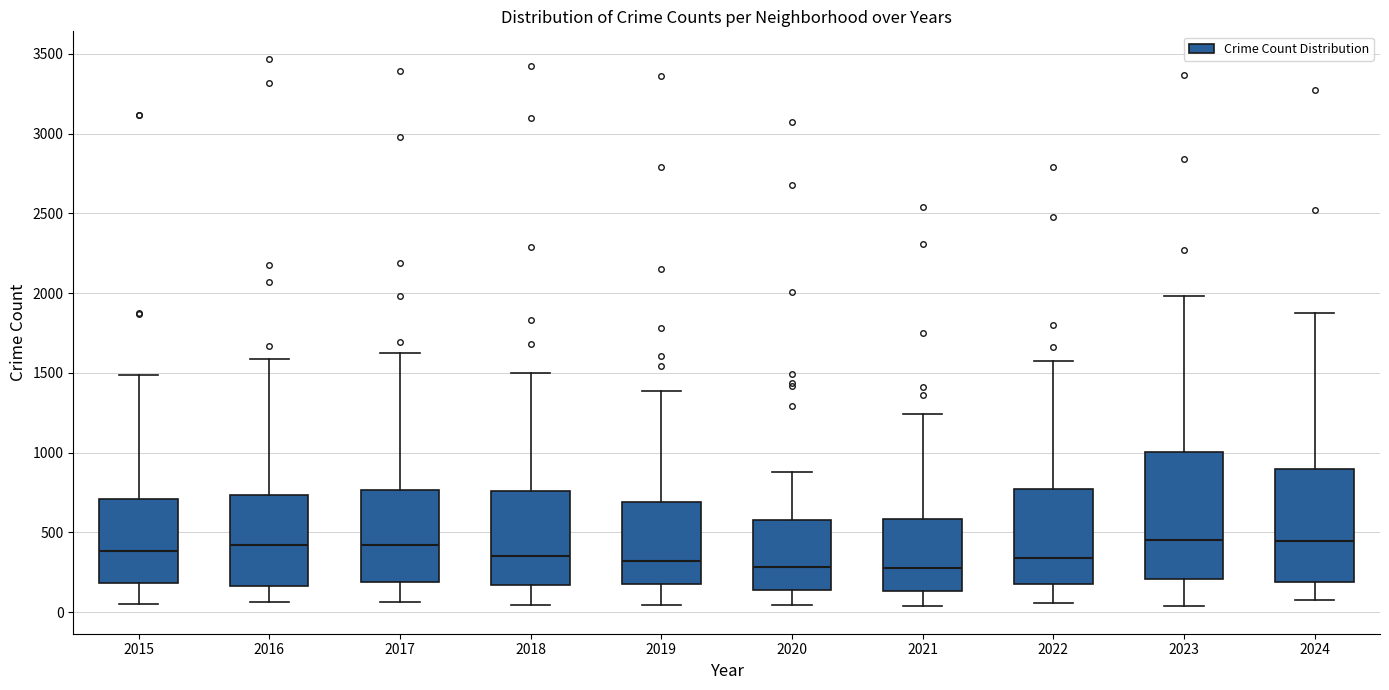

Which box is the tallest, from its lower edge to its upper edge?

2023